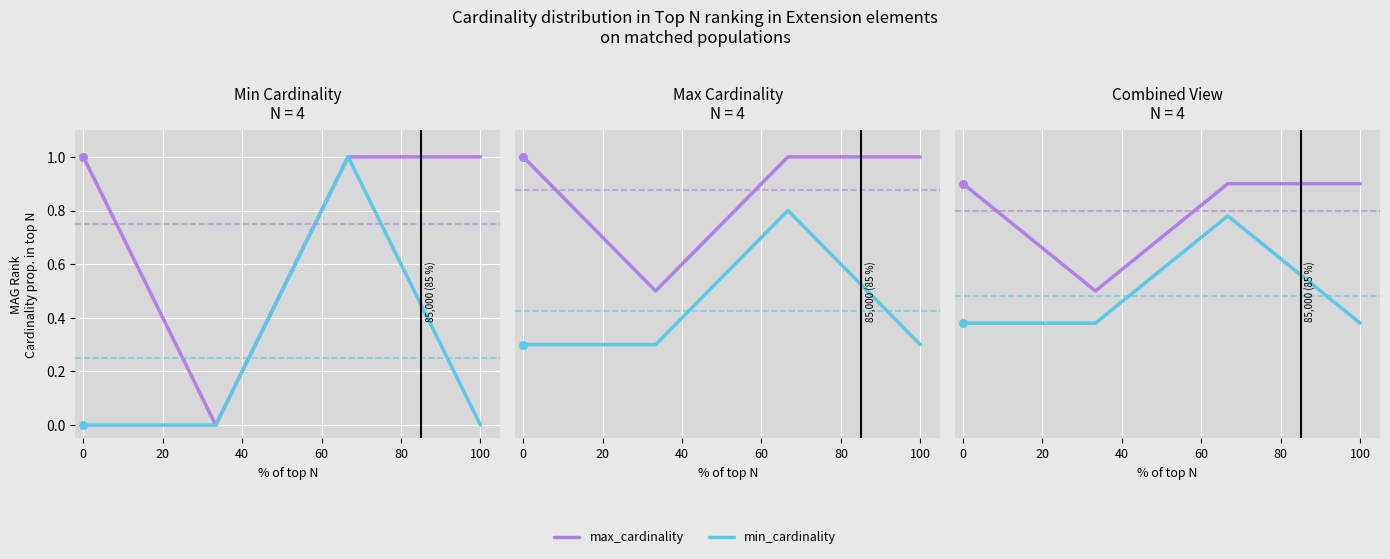

Which series has the widest spread of Y values?

max_cardinality